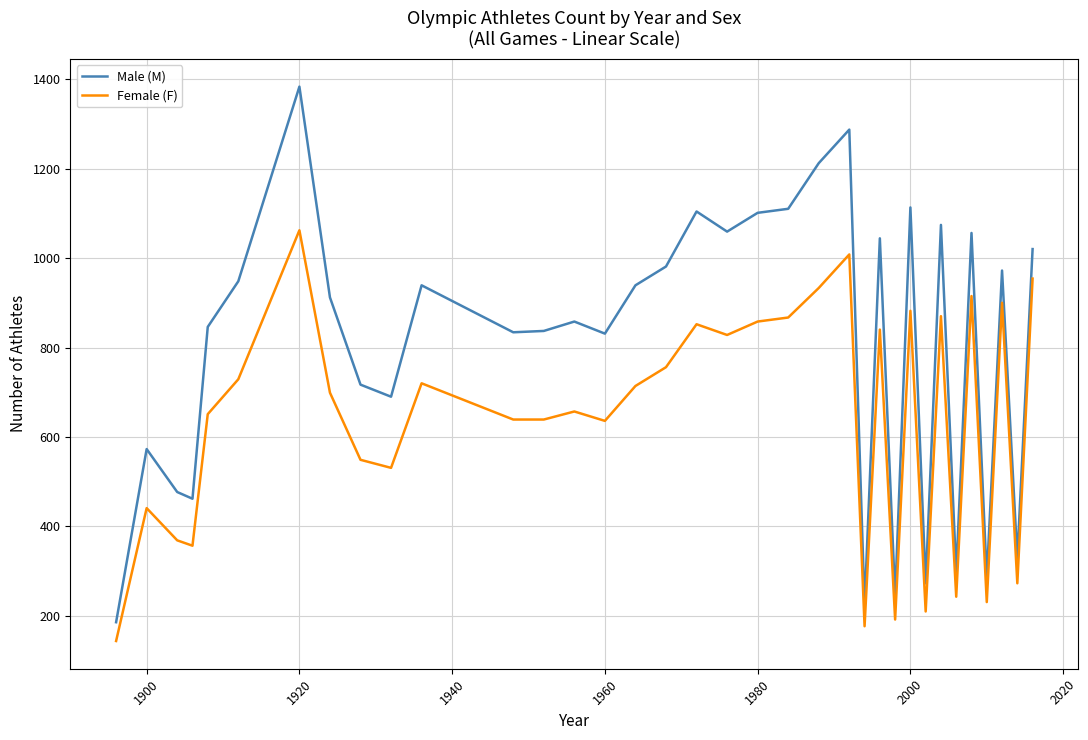

What is the average value of the Female (F) series?

638